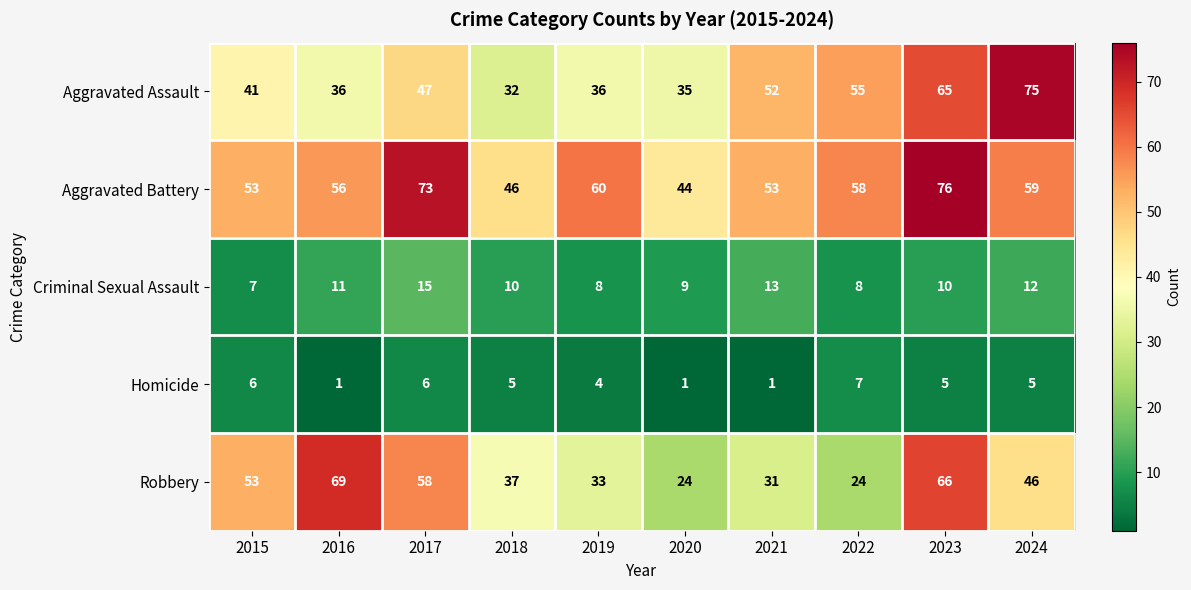

Which series has the largest range (max minus min)?

Robbery